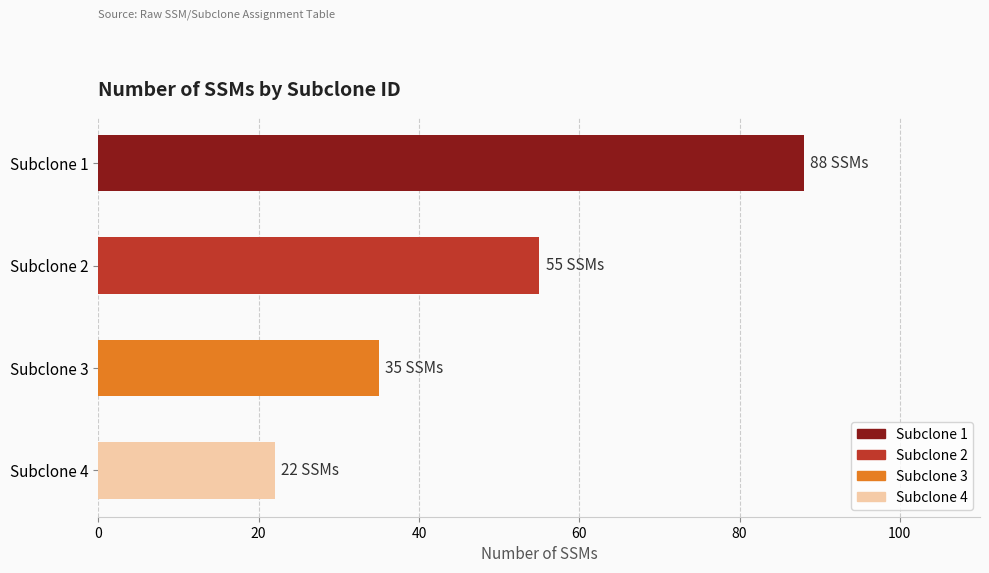

Reading bottom to top, list all the values displayed in this chart.

22	35	55	88